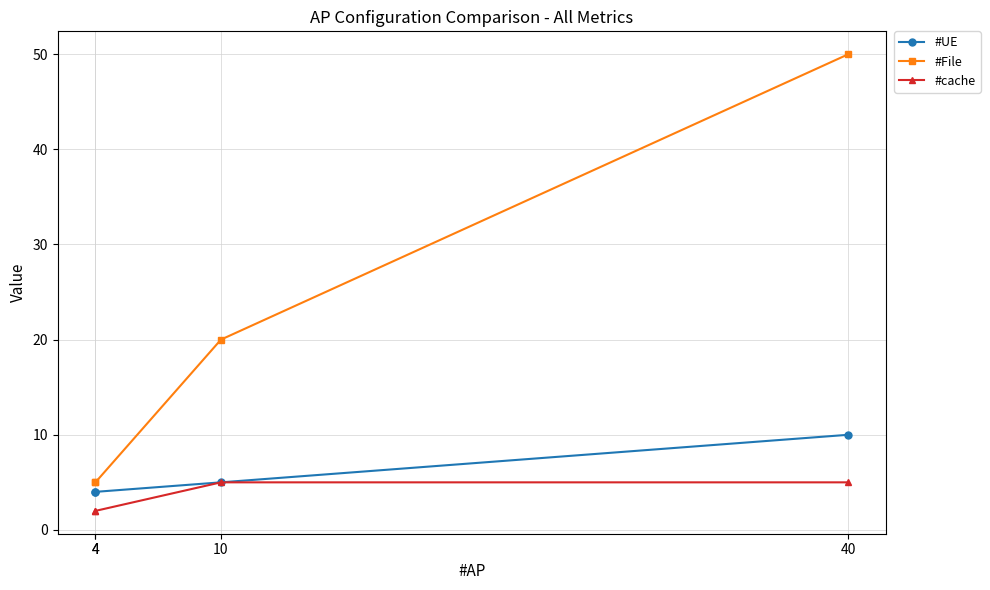

What is the maximum value for #cache?

5